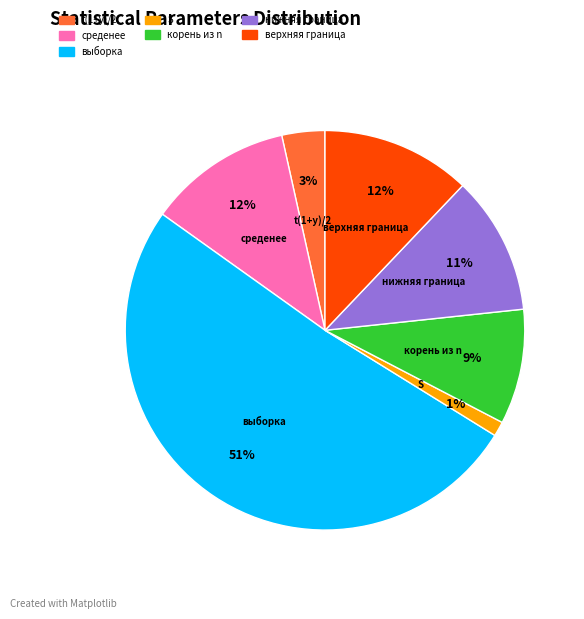

Combined, do корень из n and среденее account for over 50%?

No